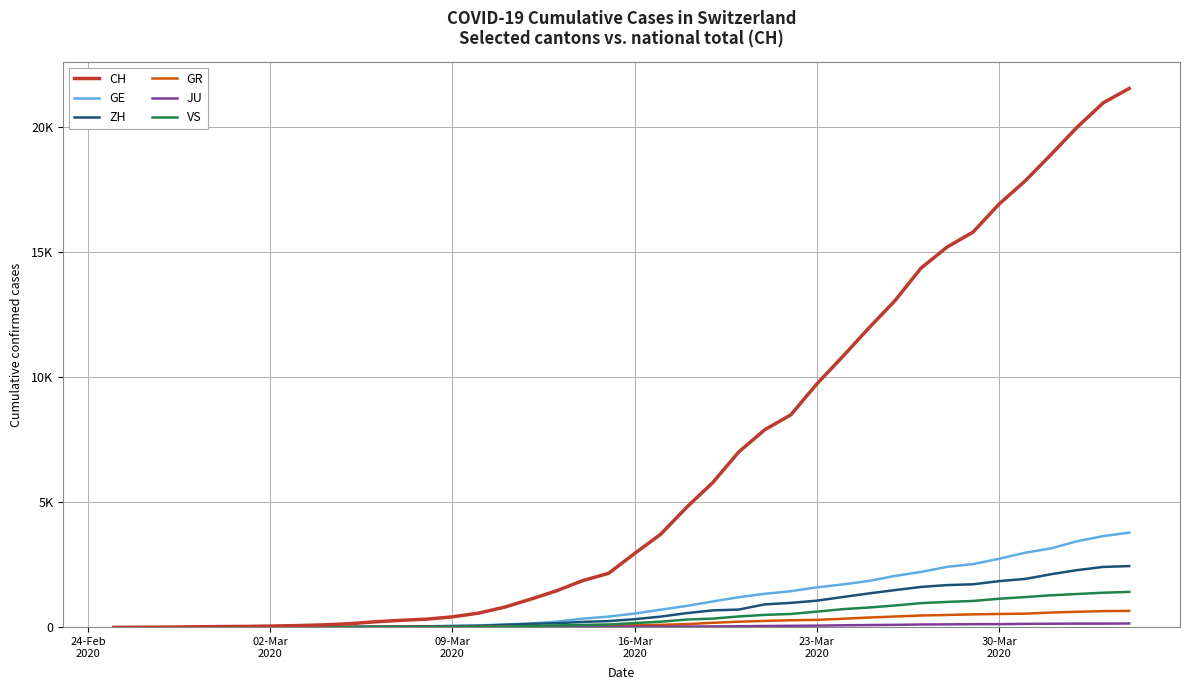

Reading right to left, transcribe all the data shown in this chart.

CH: 21554	20978	20005	18915	17852	16928	15809	15207	14367	13064	11975	10838	9735	8498	7904	7014	5788	4801	3722	2954	2160	1866	1461	1124	806	569	419	327	280	219	142	97	69	50	36	30	20	8	4	0
GE: 3788	3650	3445	3160	2984	2743	2530	2419	2215	2057	1856	1717	1600	1445	1342	1204	1035	857	705	551	430	347	225	154	113	79	60	45	43	30	20	16	14	11	10	9	5	1	1	0
ZH: 2450	2417	2289	2125	1936	1848	1722	1690	1616	1489	1357	1213	1067	978	919	711	679	568	429	326	250	218	163	140	101	62	49	40	34	29	23	15	13	10	7	6	2	2	0	0
GR: 657	649	622	592	547	535	519	495	474	433	393	343	300	284	258	226	182	128	101	84	71	56	53	43	31	22	18	18	17	16	14	12	9	9	6	6	6	2	2	0
JU: 154	149	149	145	140	128	127	119	114	100	92	82	69	61	54	44	36	32	29	25	19	18	17	12	7	7	7	5	5	4	4	2	2	1	1	1	1	1	0	0
VS: 1418	1385	1334	1282	1211	1144	1055	1017	968	874	793	728	628	535	498	436	349	312	225	172	115	98	76	53	30	22	17	12	7	6	5	4	3	3	2	1	1	0	0	0